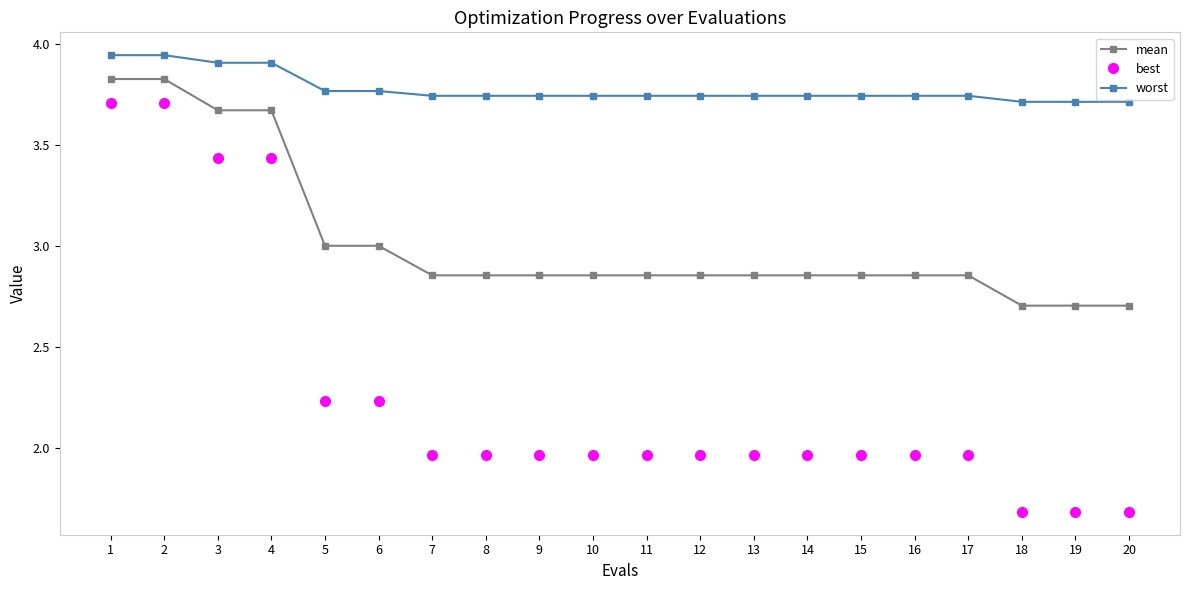

Which series has the largest total across all categories?

worst